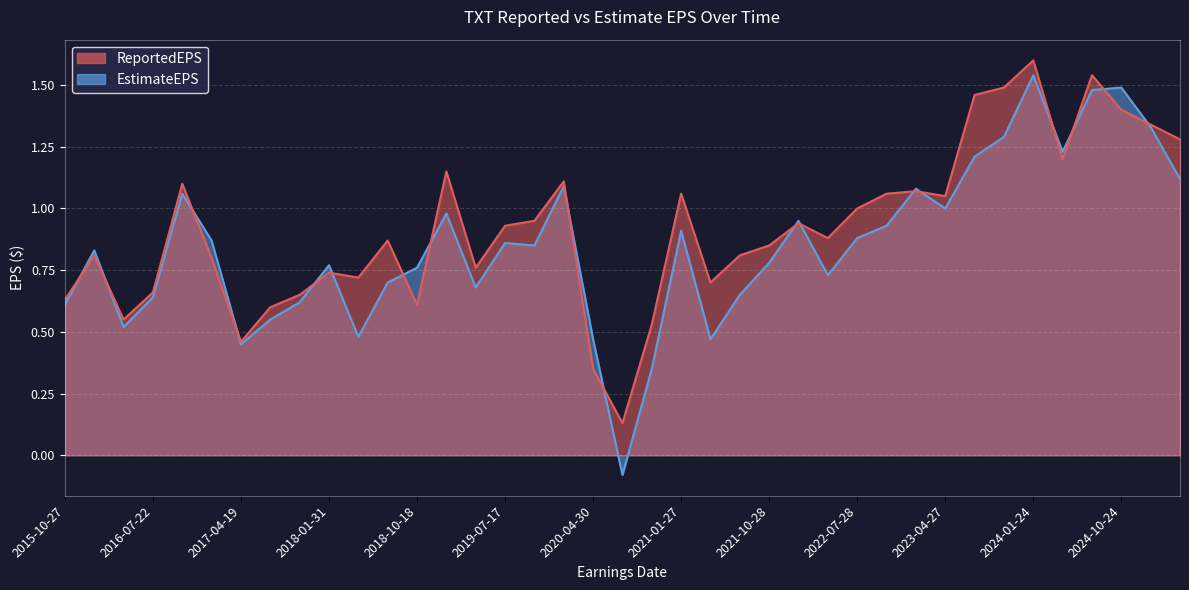

Is it true that EstimateEPS equals 0.8 at 2018-10-18?

True